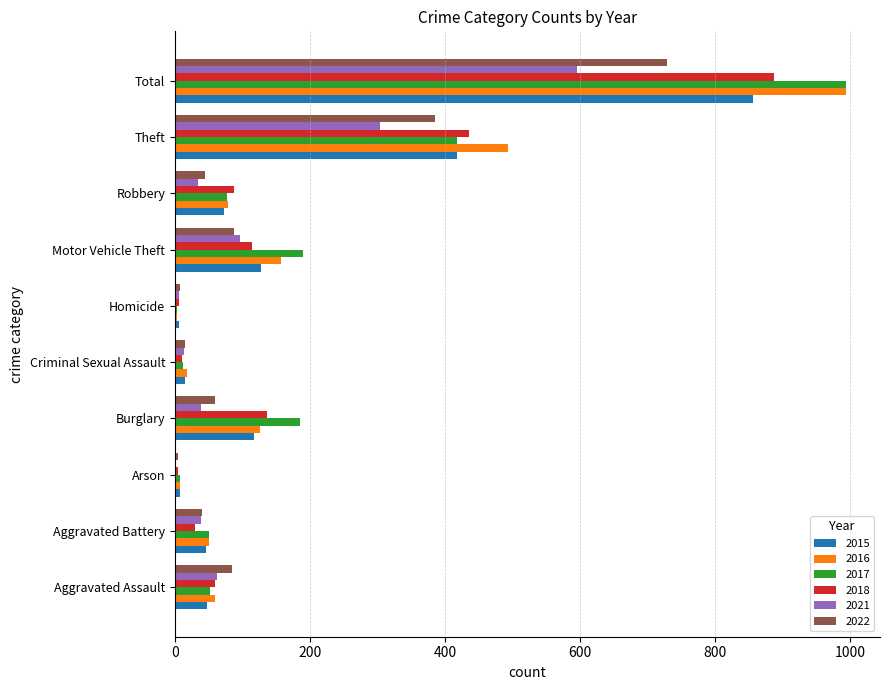

What is the sum of all 2017 values?

1990